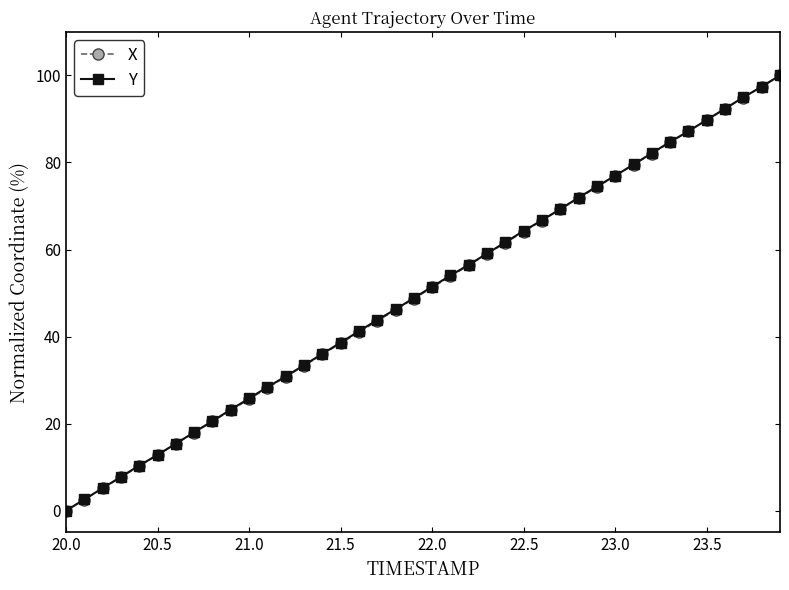

What is the maximum value for X?

100.0